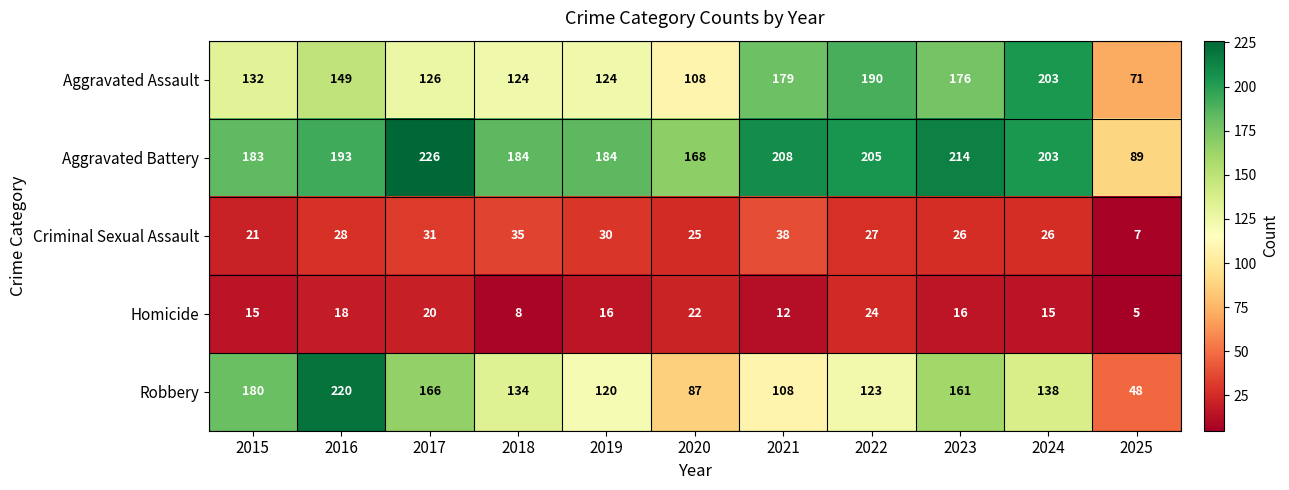

What is the difference between the highest and lowest values at 2023?

198